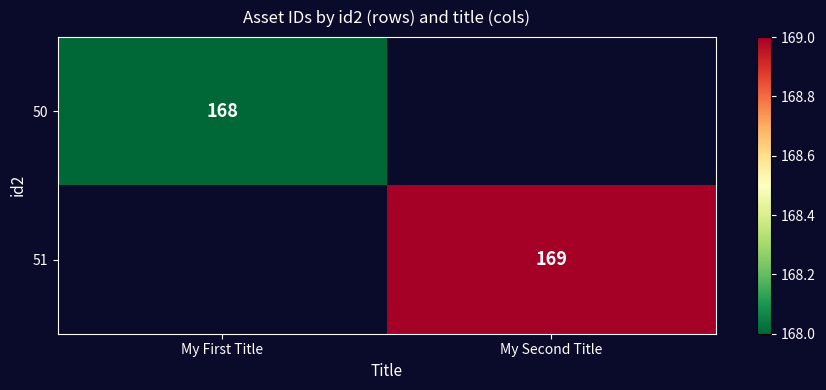

The 50 series shows 168 at My First Title. True or false?

True